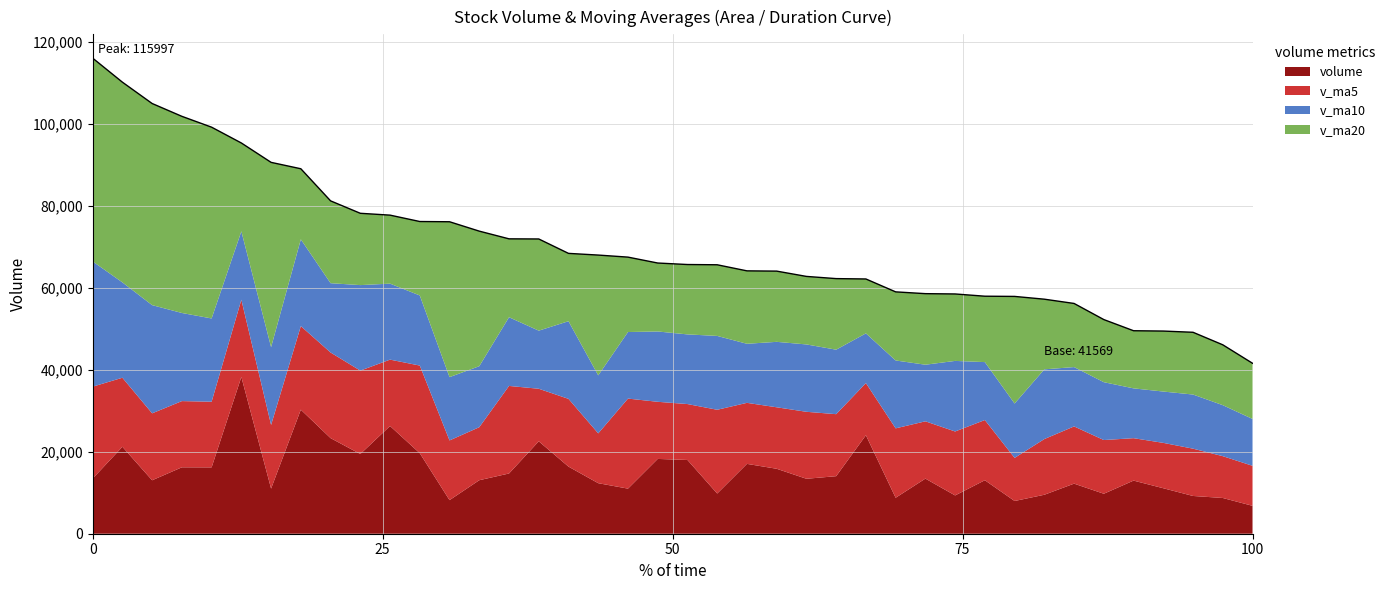

How many lines are shown in the chart?

4